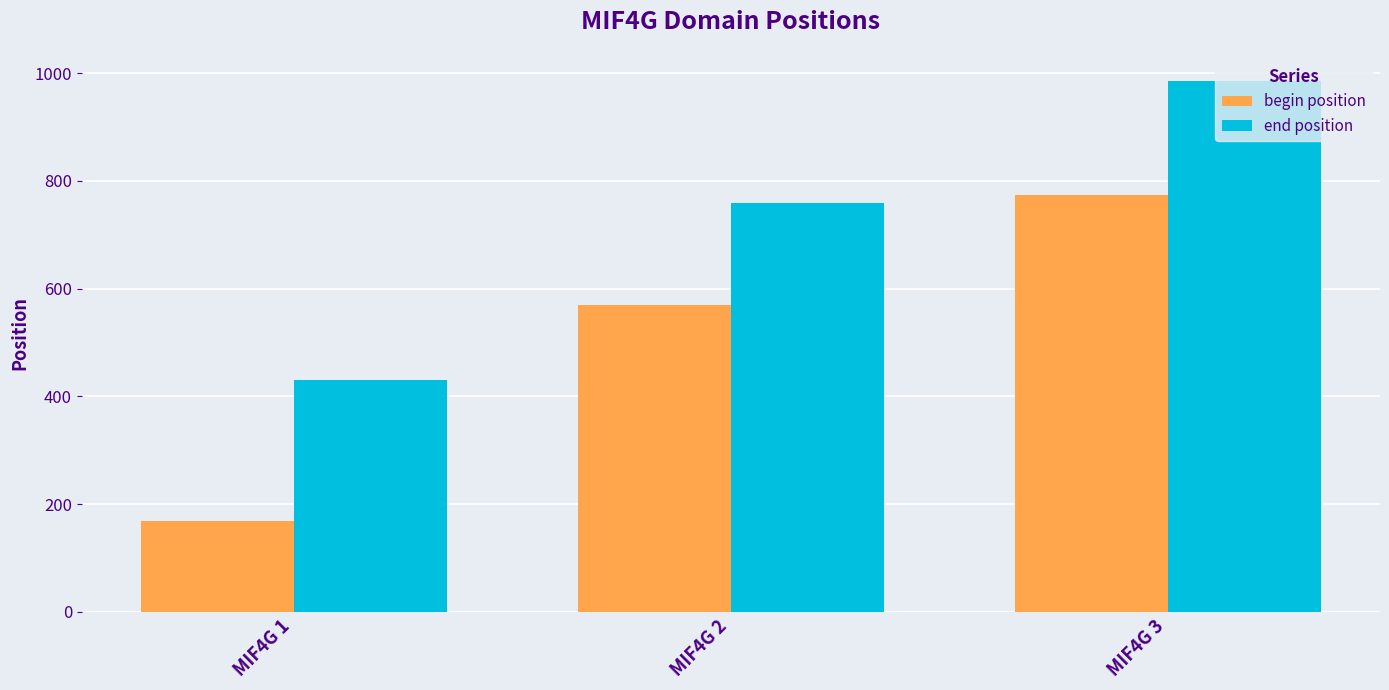

Reading left to right, list all the values displayed in this chart.

begin position: 168	569	773
end position: 431	758	986